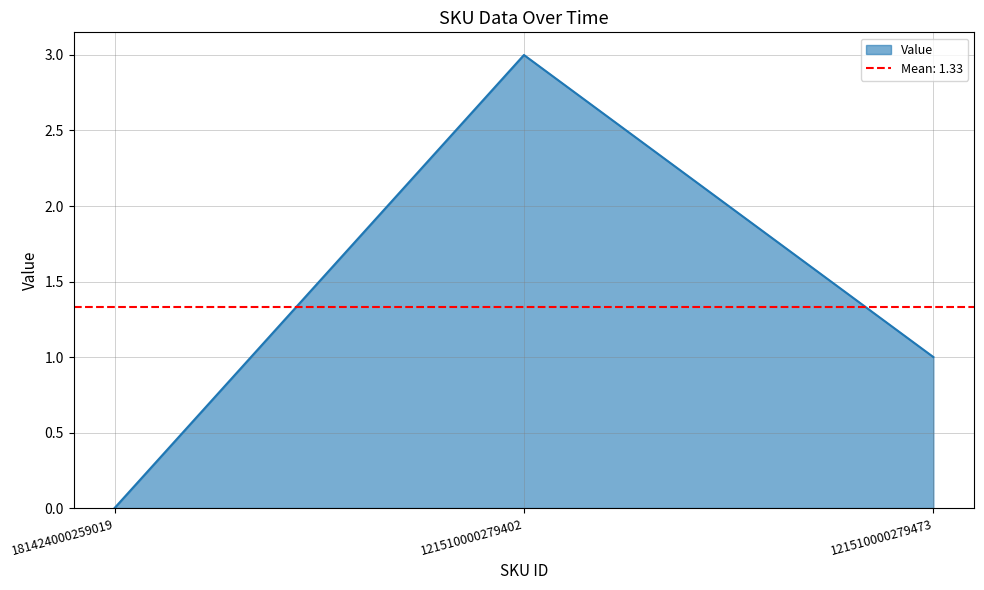

How many values are above zero?

2